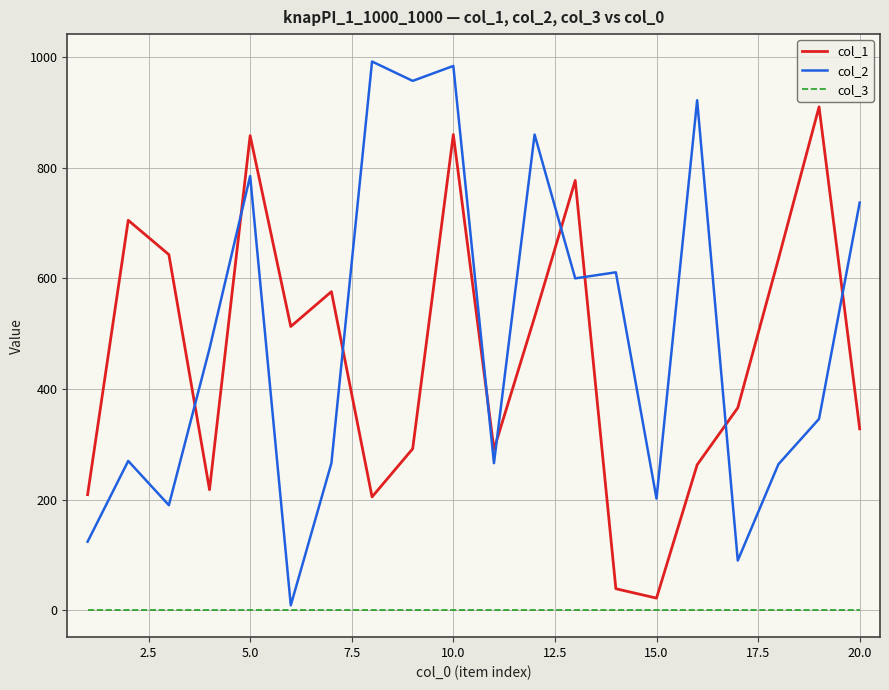

List the series in order of their peak value, lowest first.

col_3, col_1, col_2